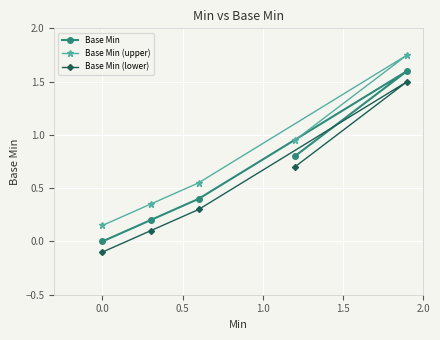

What is the lowest value of the Base Min (lower) series?

-0.1